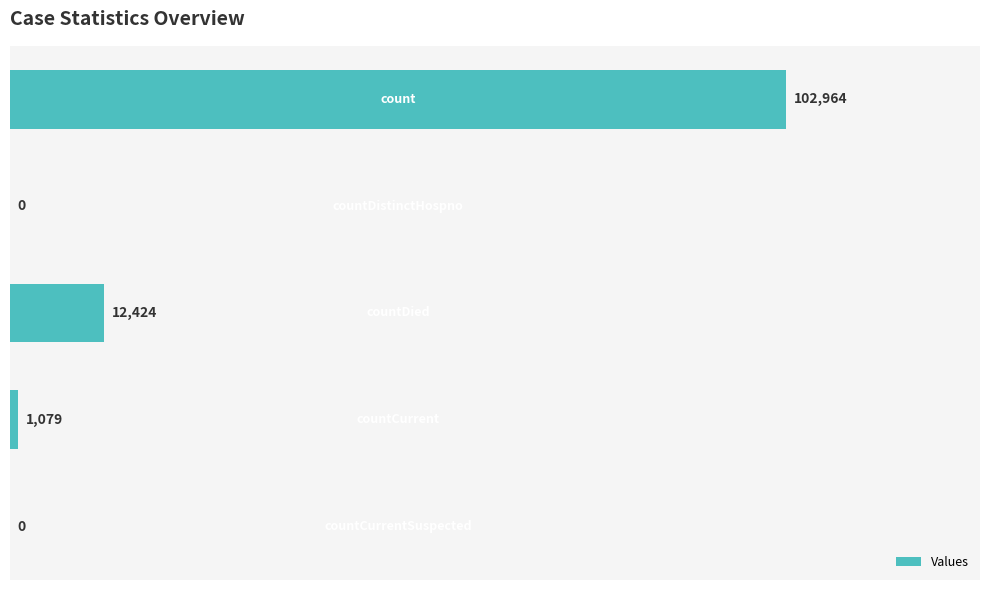

What is the greatest value displayed?

102964